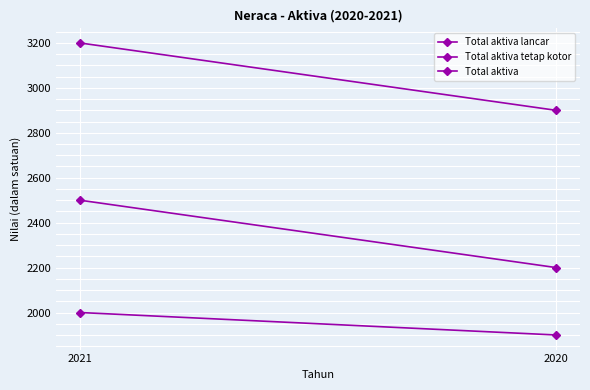

How many data points in Total aktiva lancar are less than 2000?

1